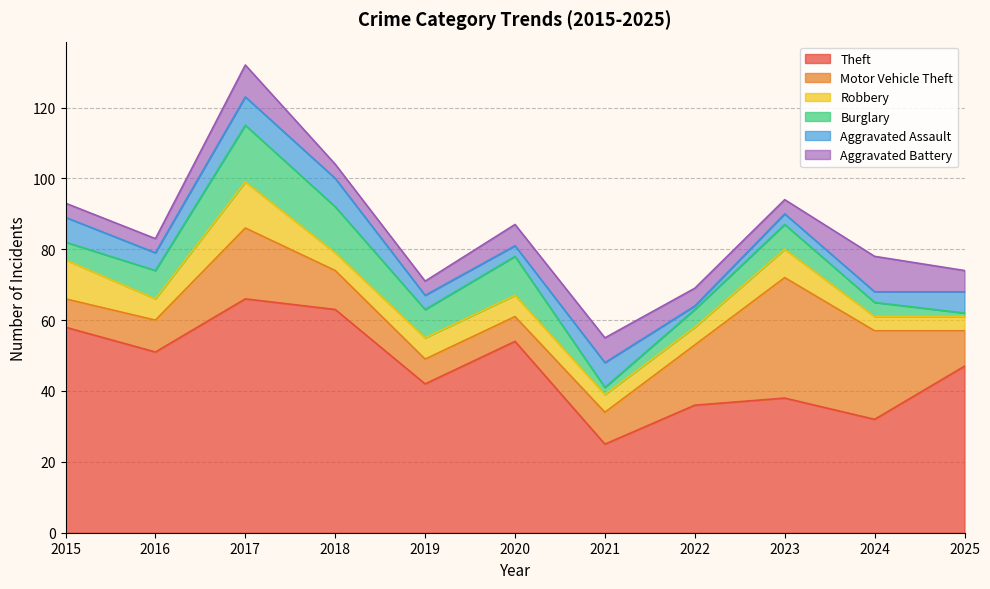

What is the value of the Aggravated Battery point at the 8th from the left?

5